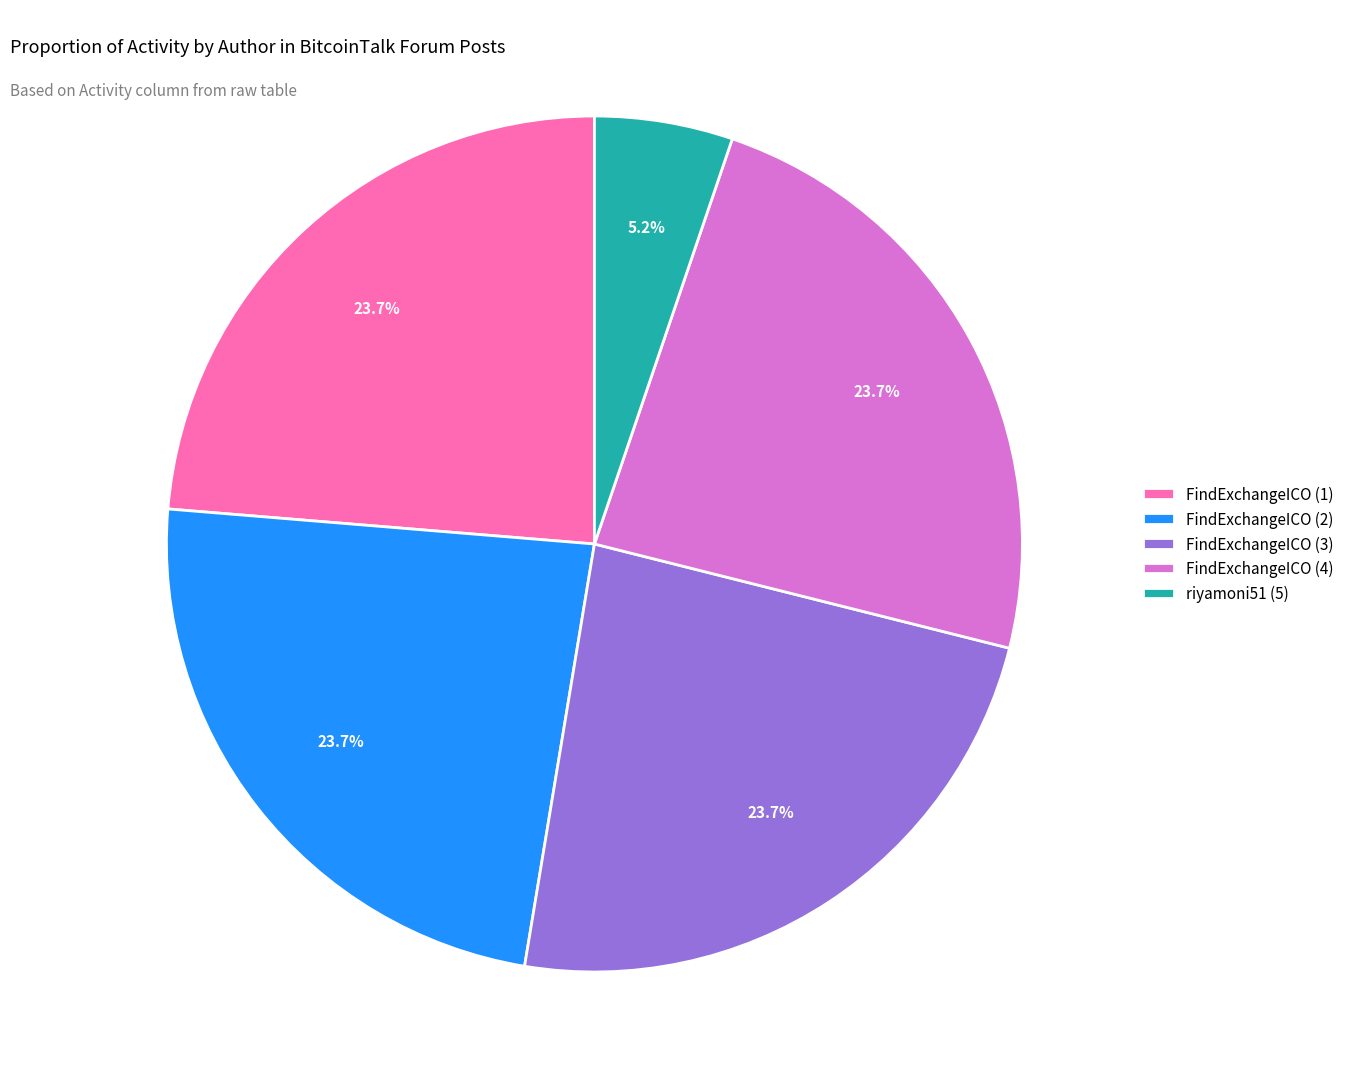

What percentage is the riyamoni51 (5) slice, to the nearest percent?

5%